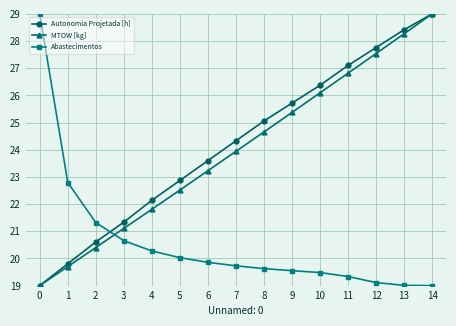

What is the difference between the maximum and minimum values in the Autonomia Projetada [h] series?

10.0